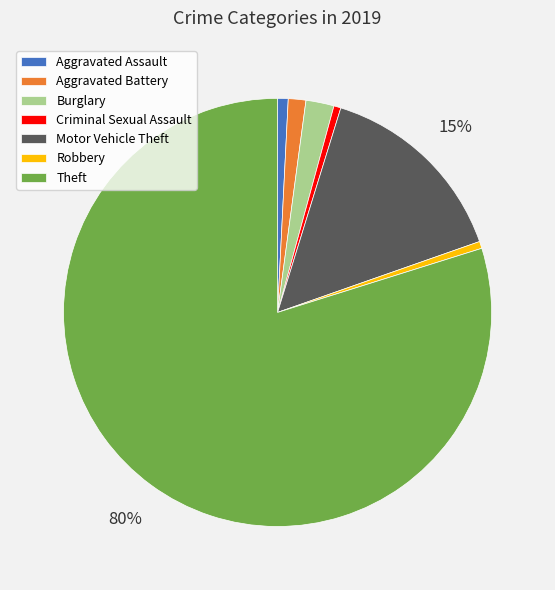

How many slices are in this pie chart?

7